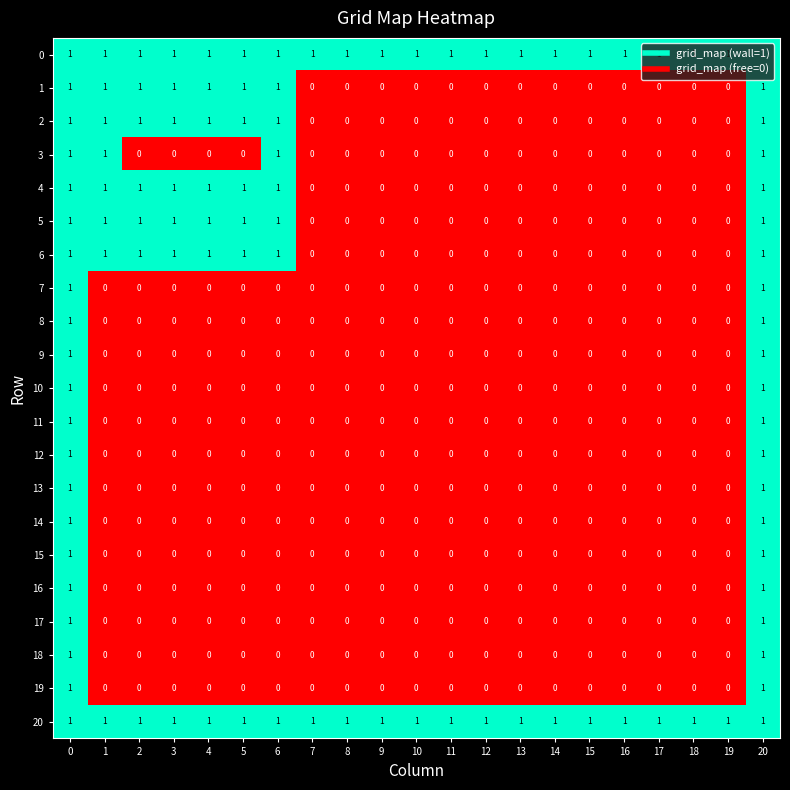

Count the 1 values in the range 0 to 1.

21